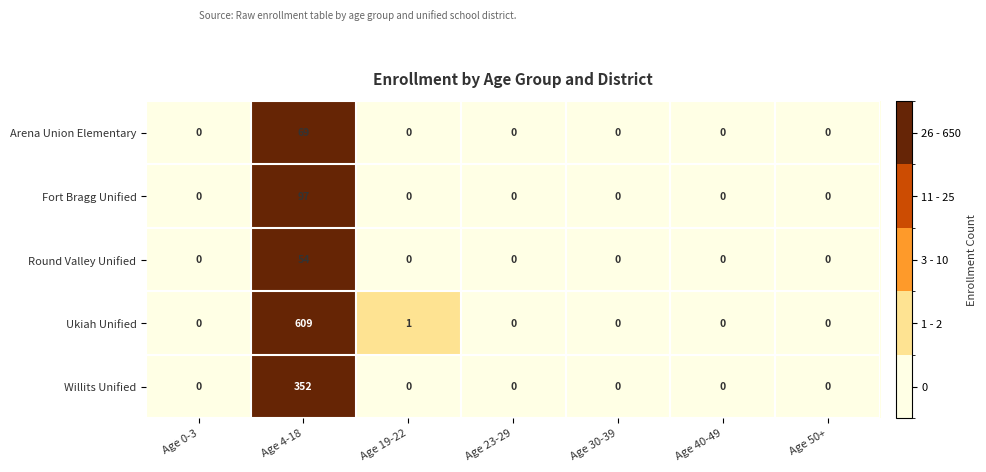

List the series in order of their peak value, highest first.

Ukiah Unified, Willits Unified, Fort Bragg Unified, Arena Union Elementary, Round Valley Unified